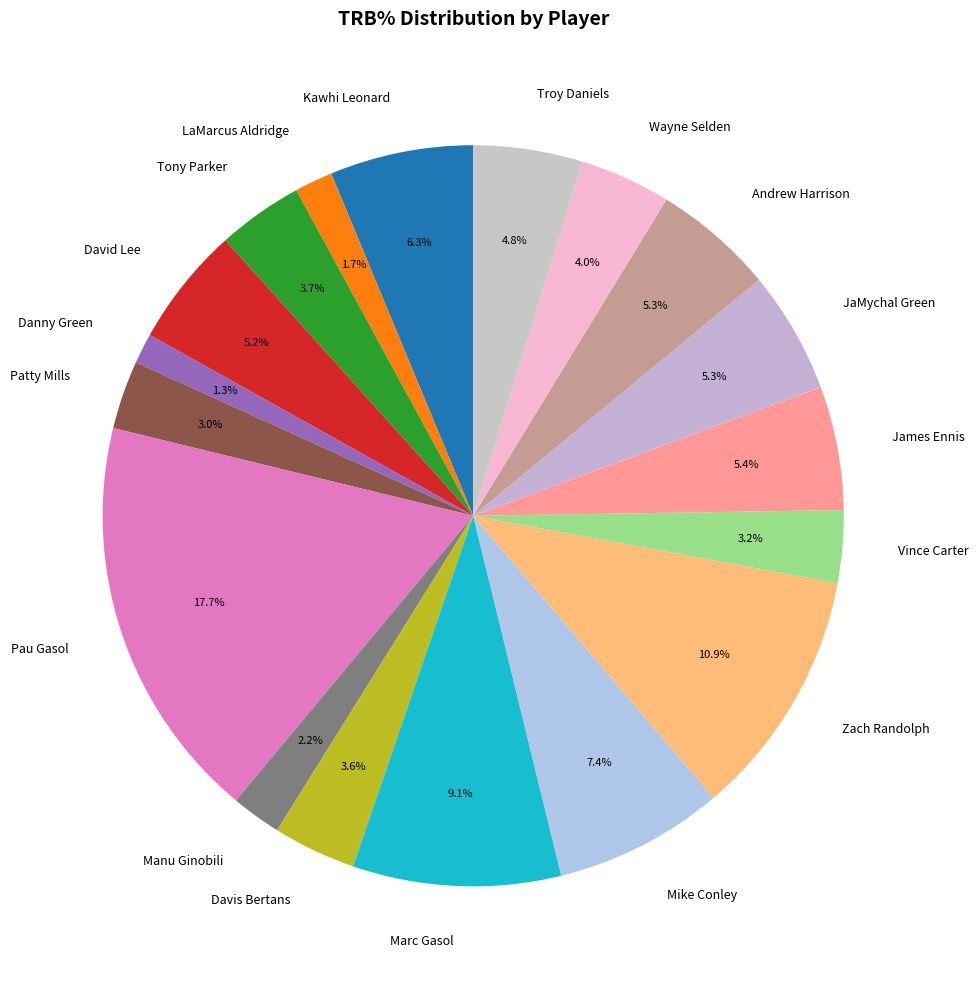

How many segments does this pie chart have?

18